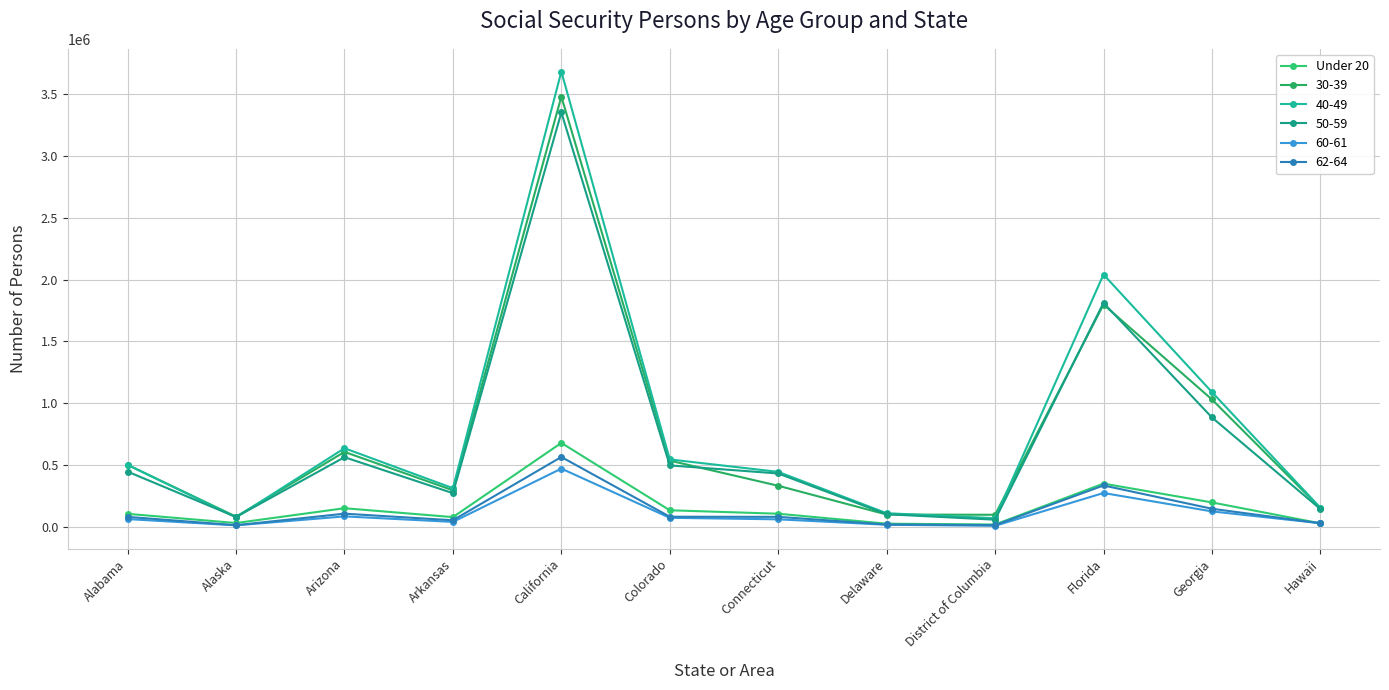

How many lines are shown in the chart?

6